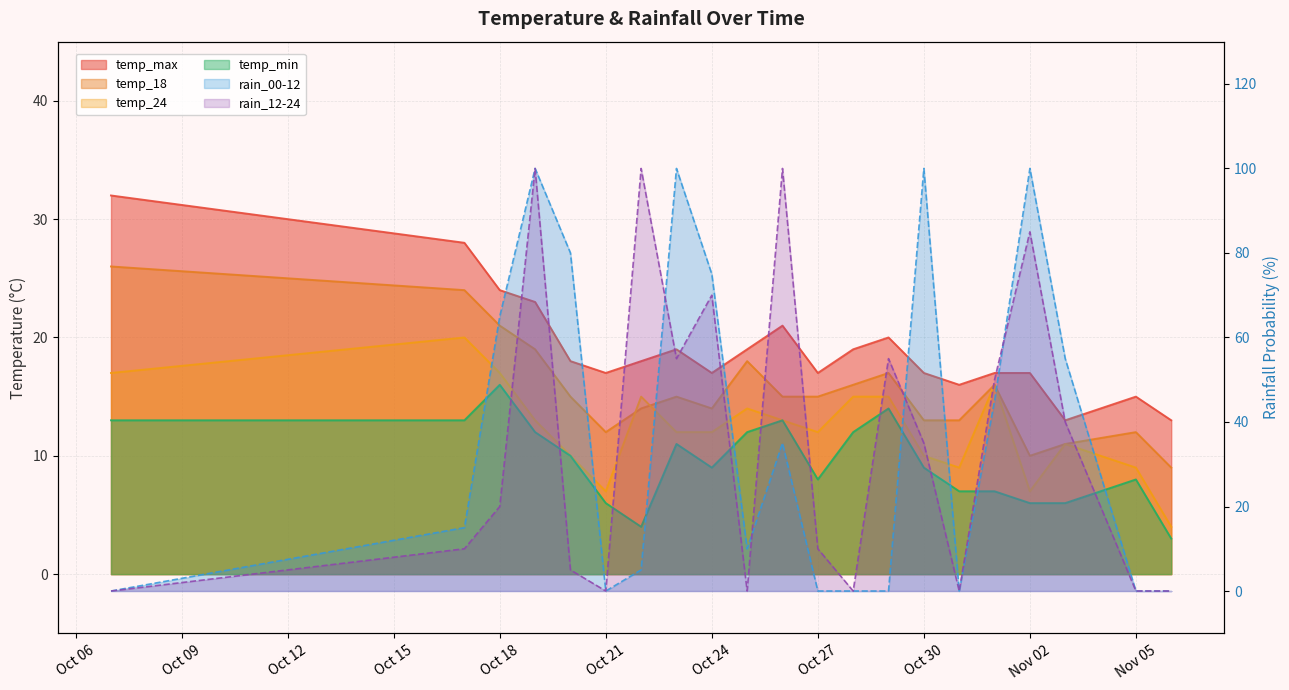

Where do temp_min and rain_00-12 first cross each other?

2023-10-07 and 2023-10-17